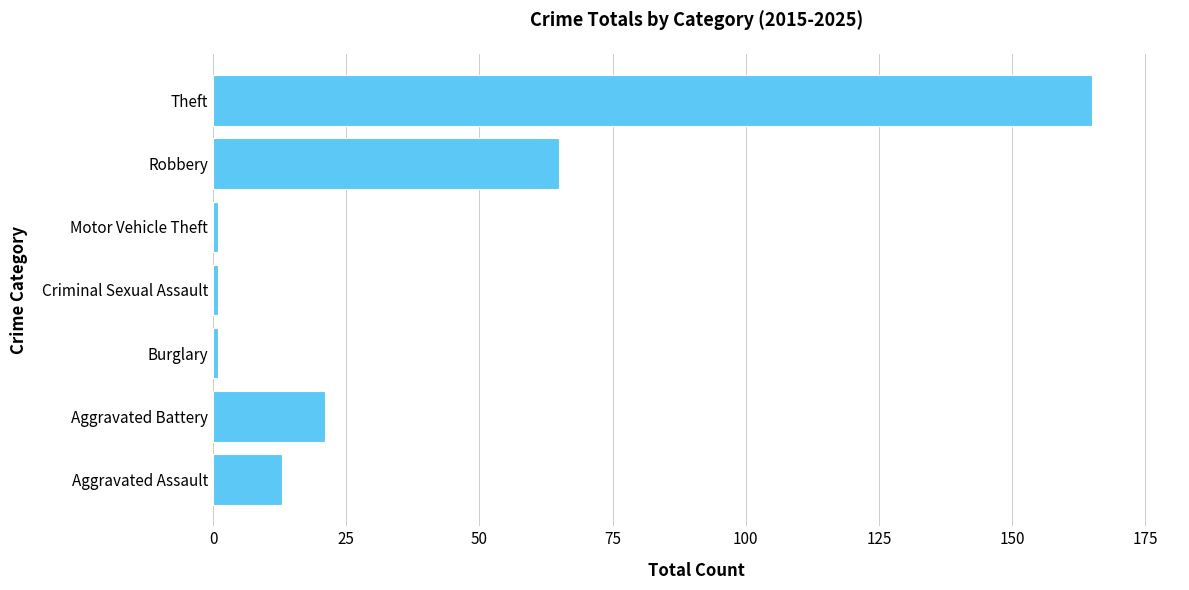

Reading bottom to top, list all the values displayed in this chart.

13	21	1	1	1	65	165